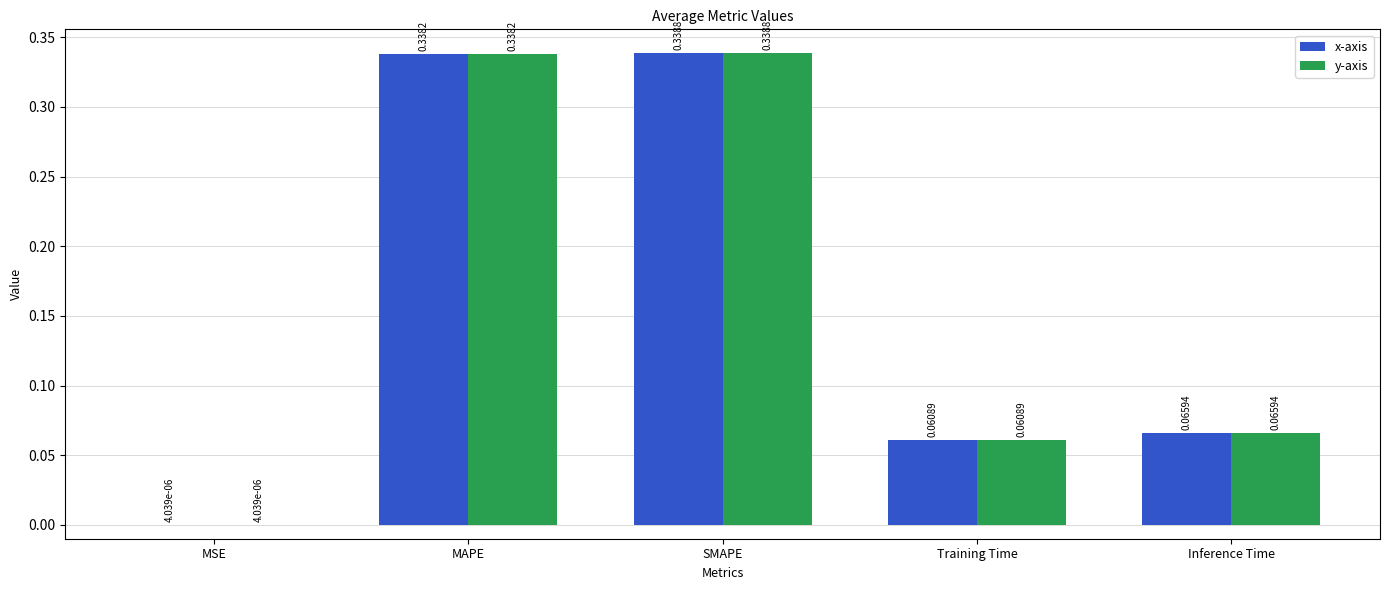

Is the value of x-axis at MSE greater than the value of y-axis at MAPE?

No